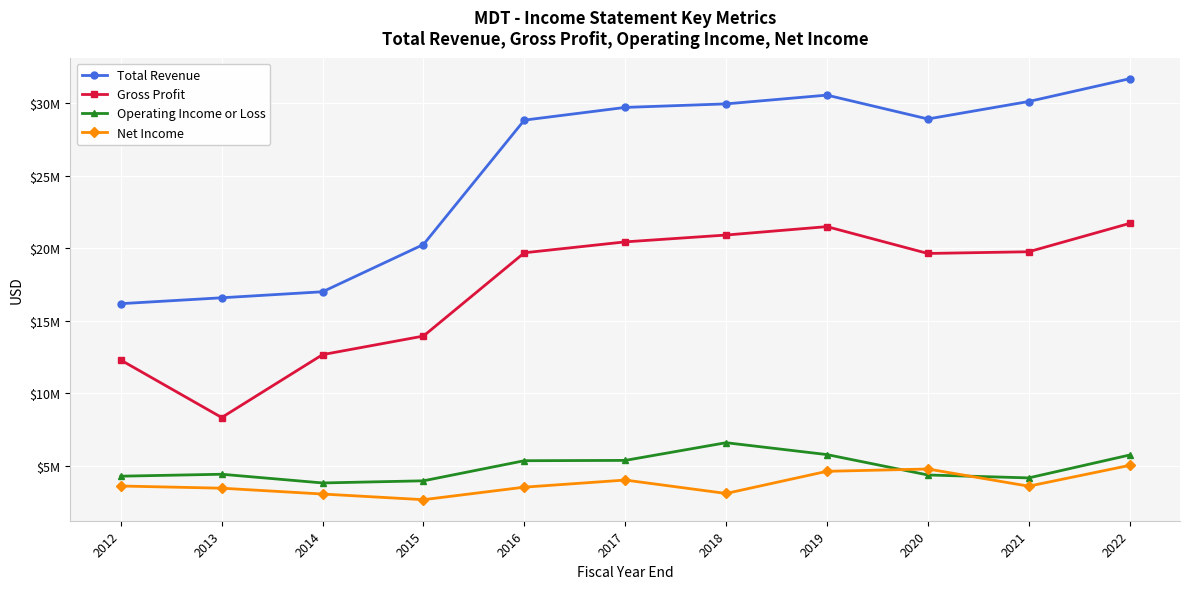

True or false: Gross Profit and Net Income intersect in this chart.

False